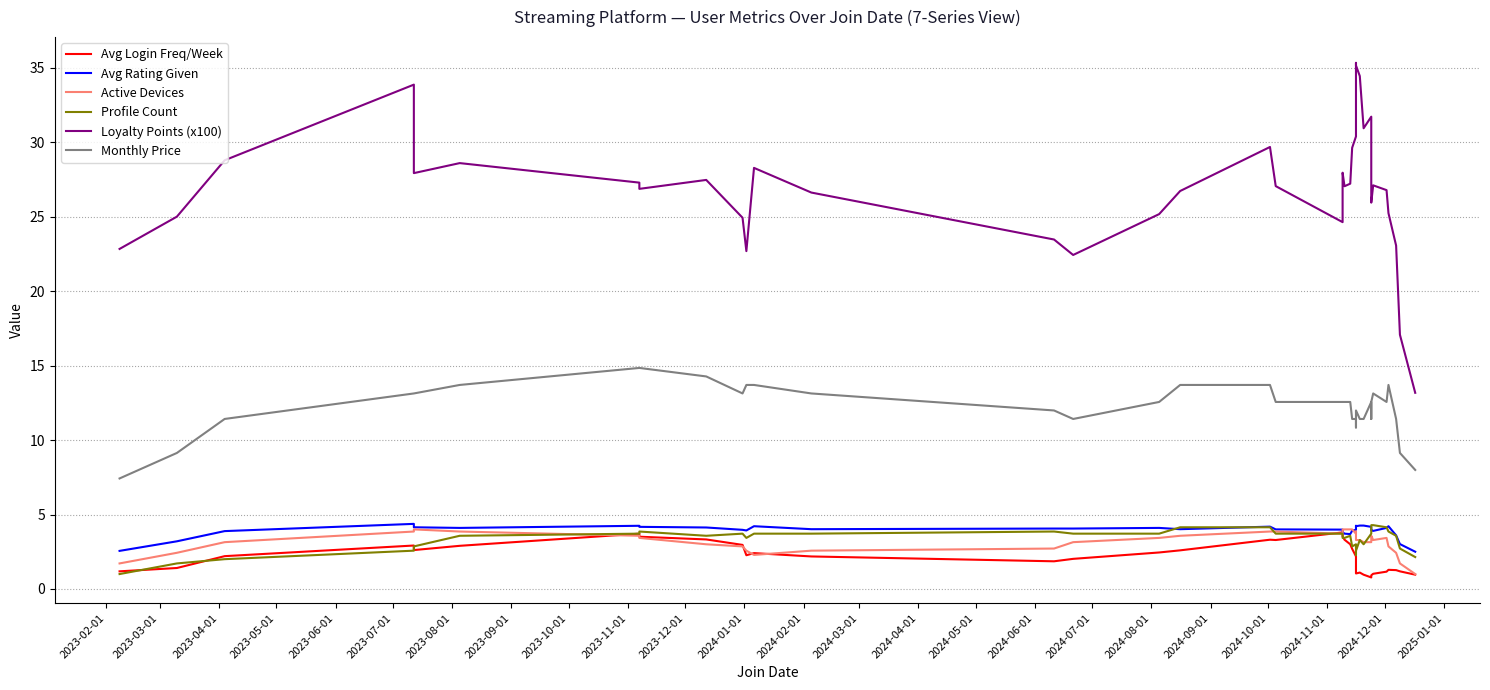

The Avg Rating Given series shows 1.1 at 32. True or false?

False